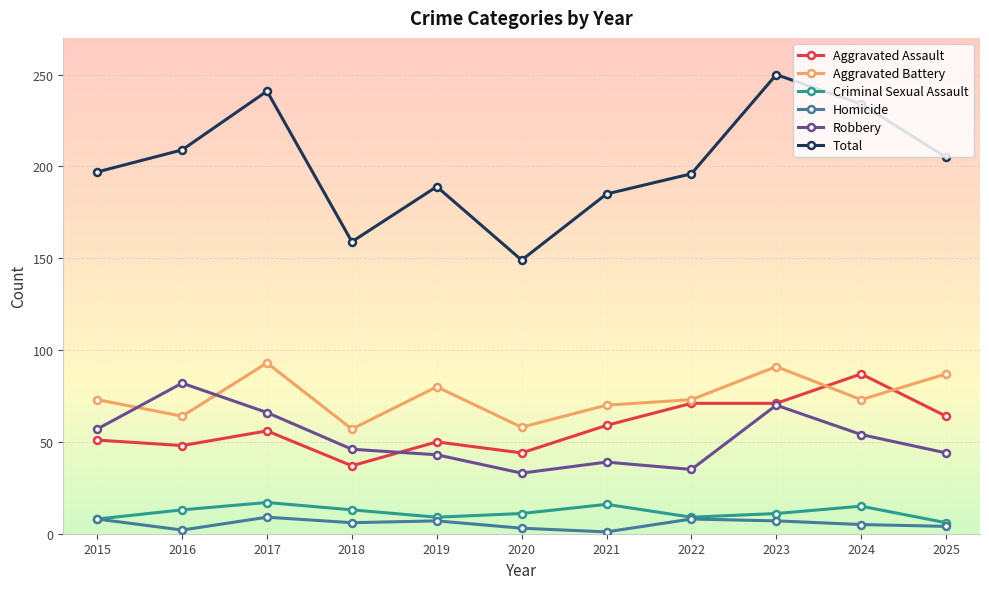

How many data points in Total are less than 197?

5